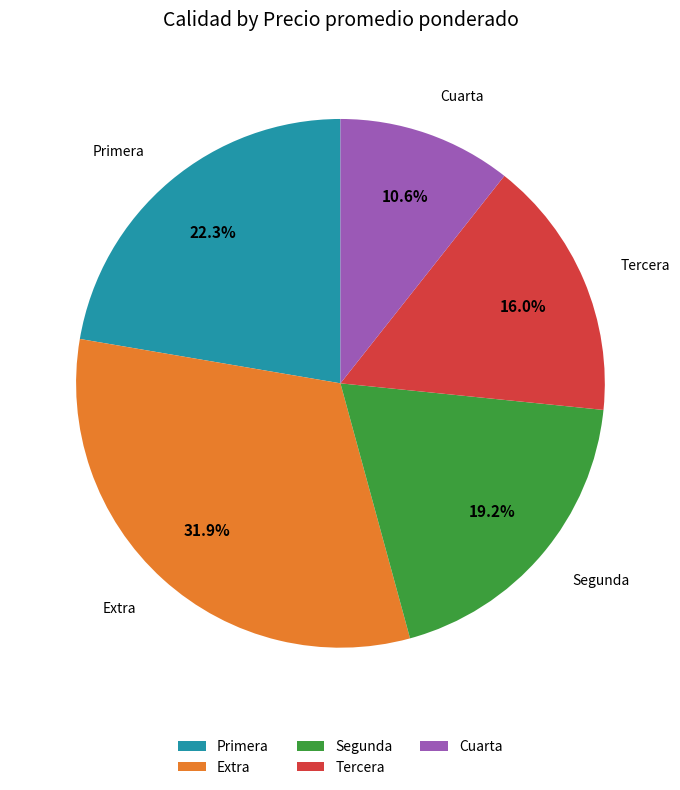

How many segments does this pie chart have?

5